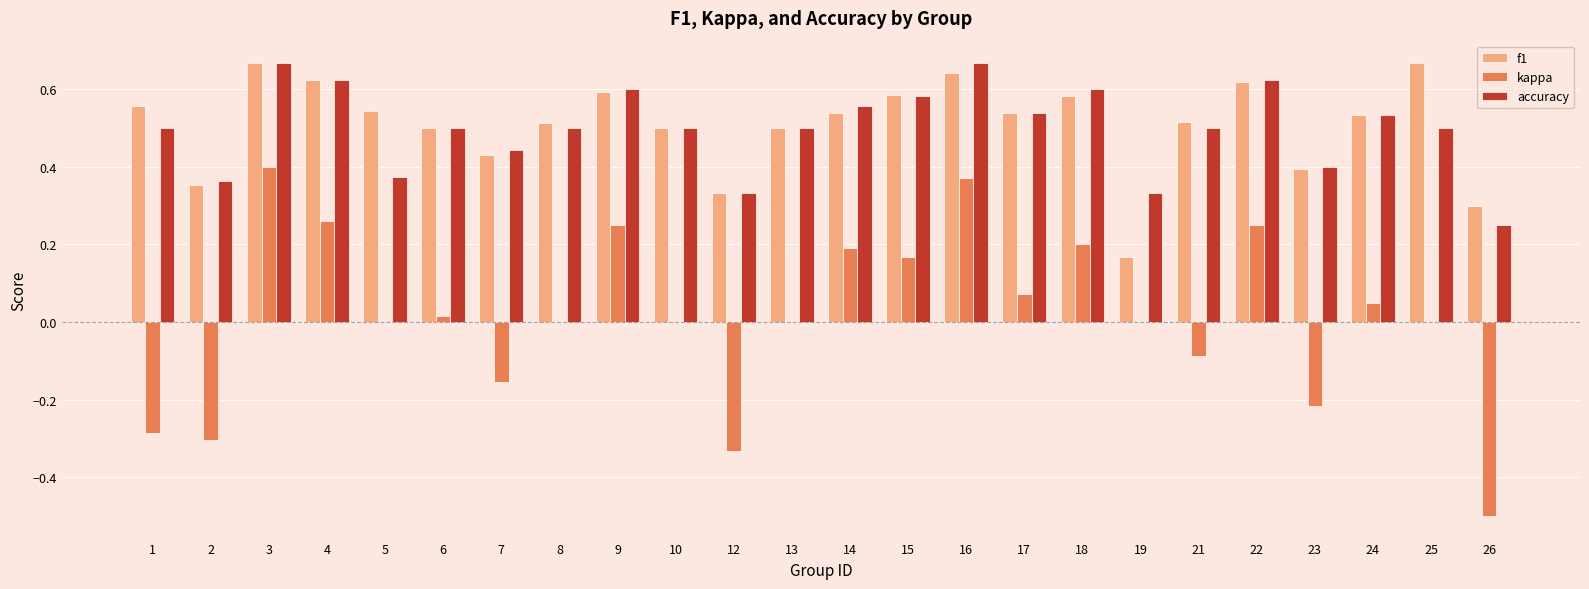

The value of f1 at 12 is 0.2. True or false?

False